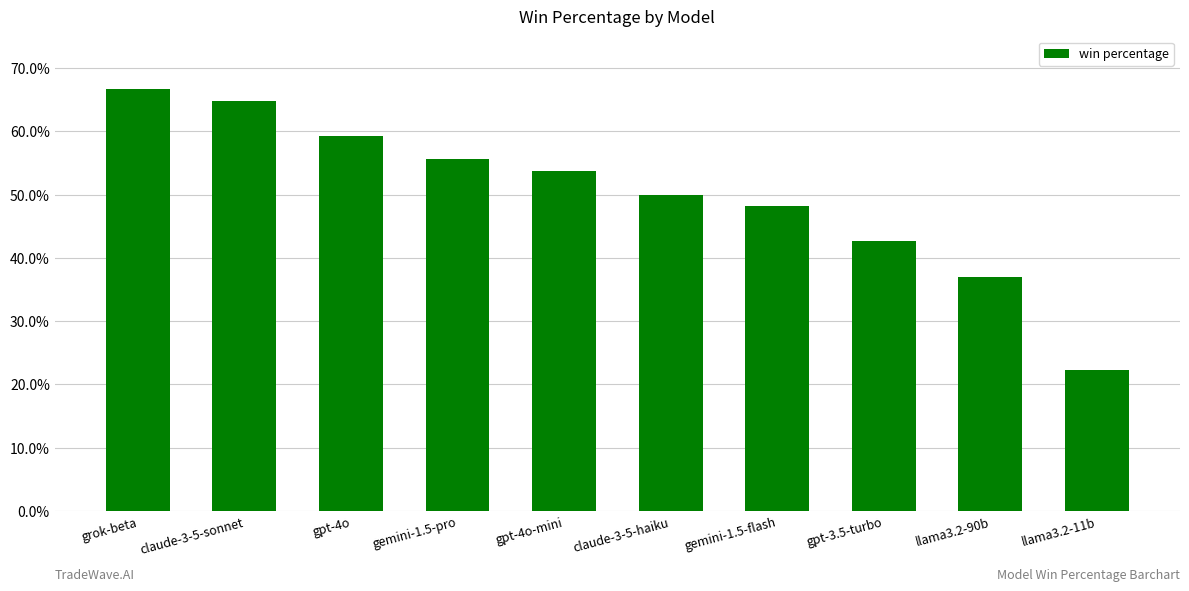

What is the maximum value shown in the chart?

66.7